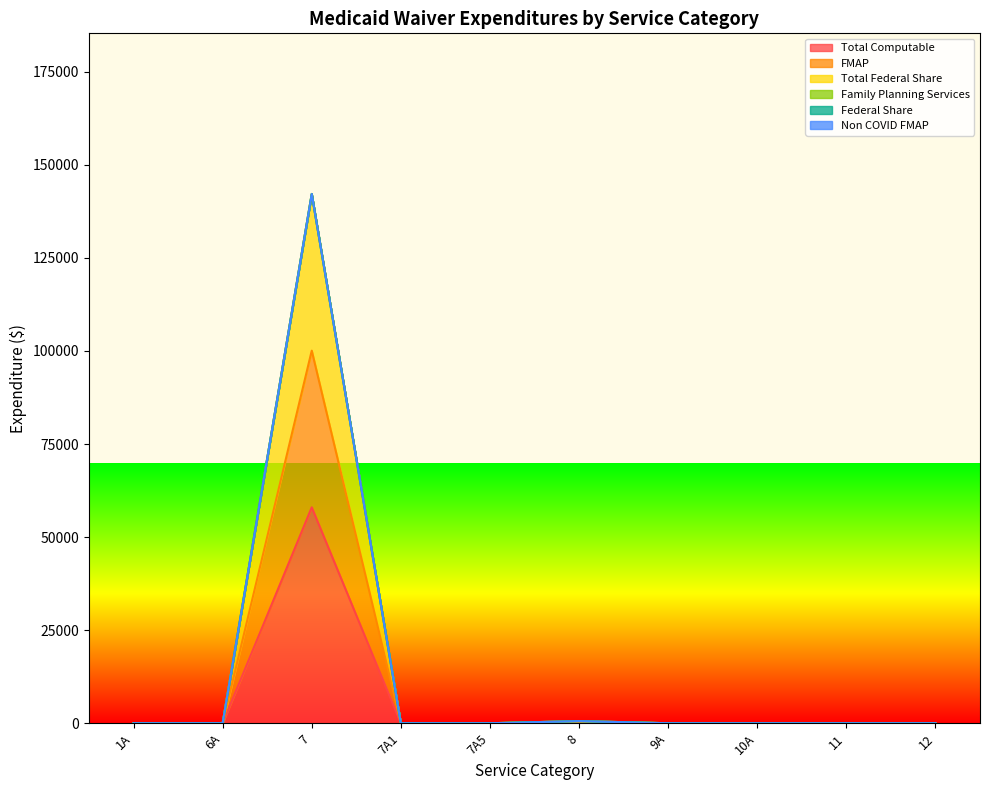

Between 11 and 12, which series saw the biggest shift?

Total Computable